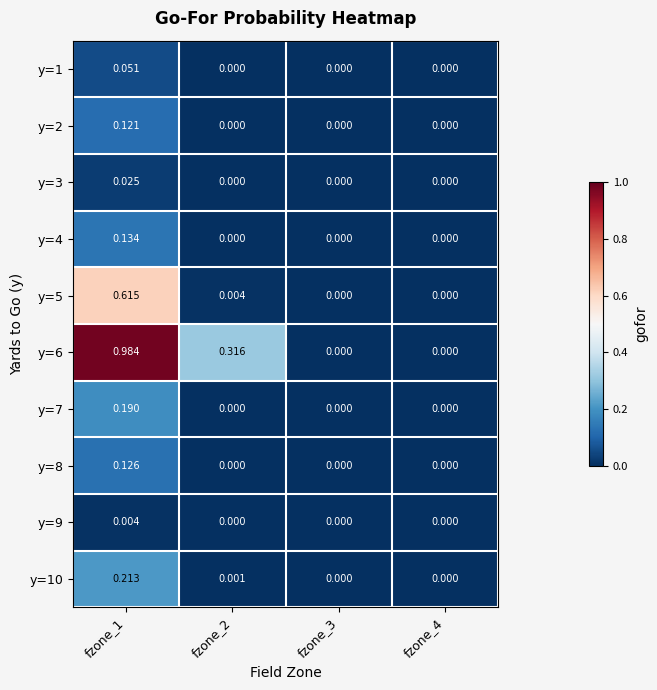

Is the value of y=10 at fzone_1 greater than the value of y=4 at fzone_4?

Yes